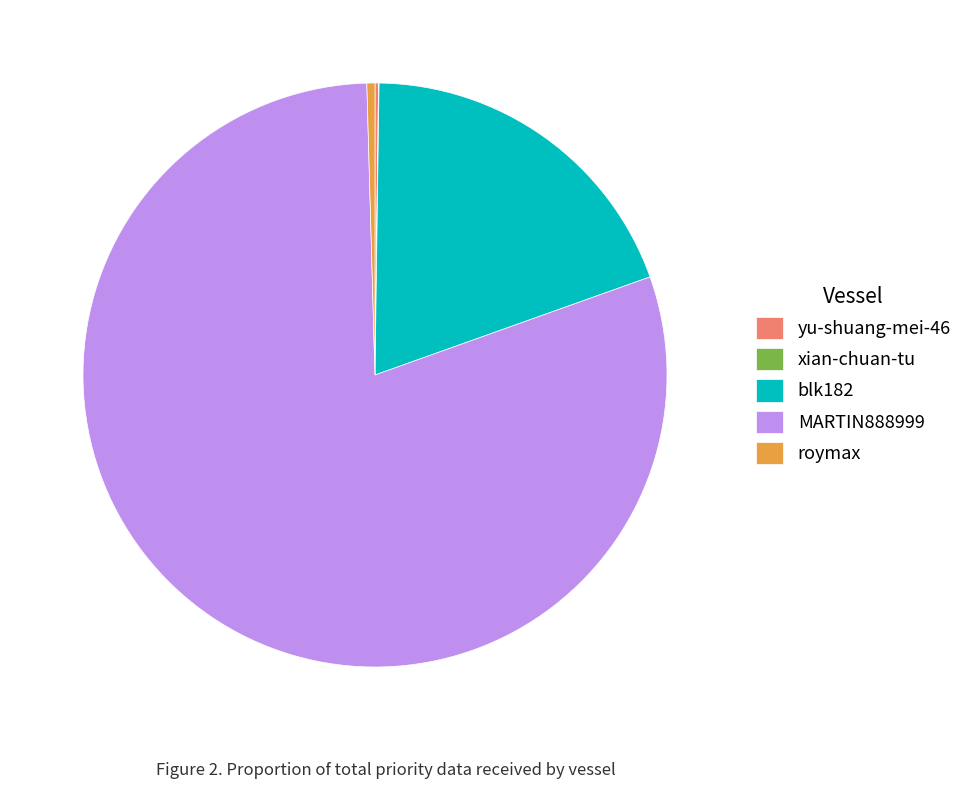

Is there a majority slice in this chart?

Yes